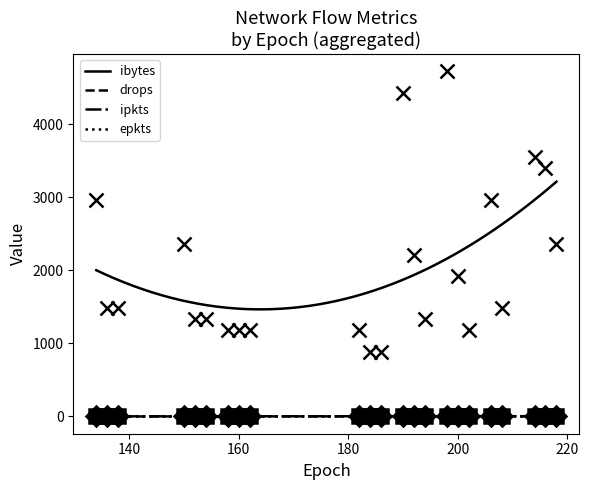

How many values in the ipkts series are below 2?

71